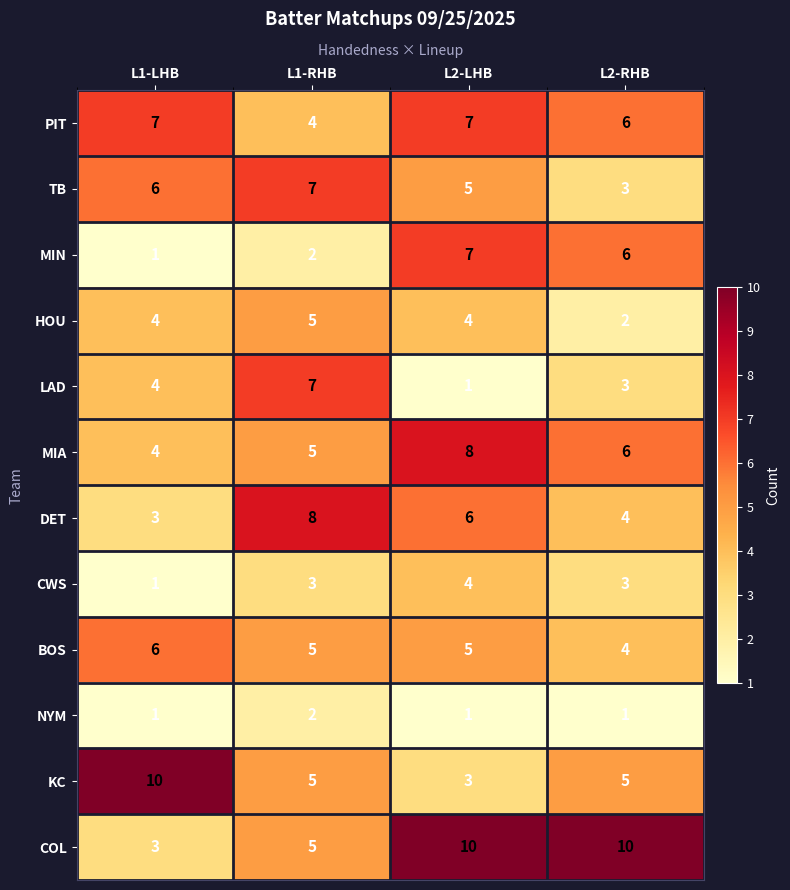

List the labels in order of LAD value, largest first.

L1-RHB, L1-LHB, L2-RHB, L2-LHB